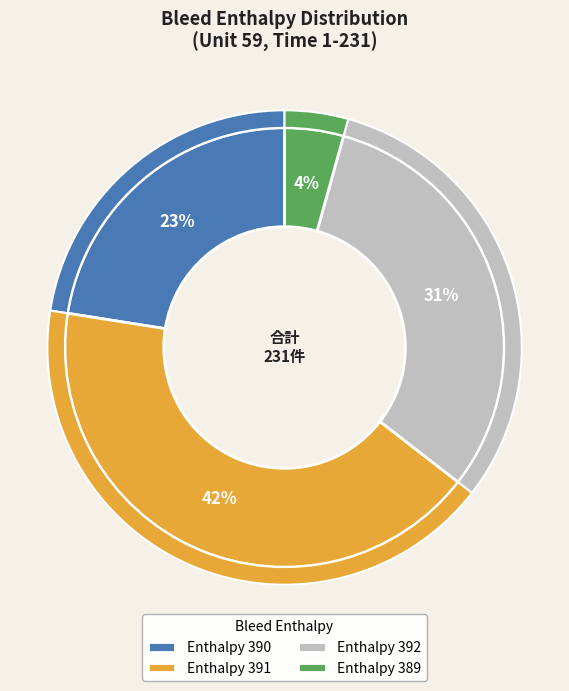

Which slice is the largest?

391